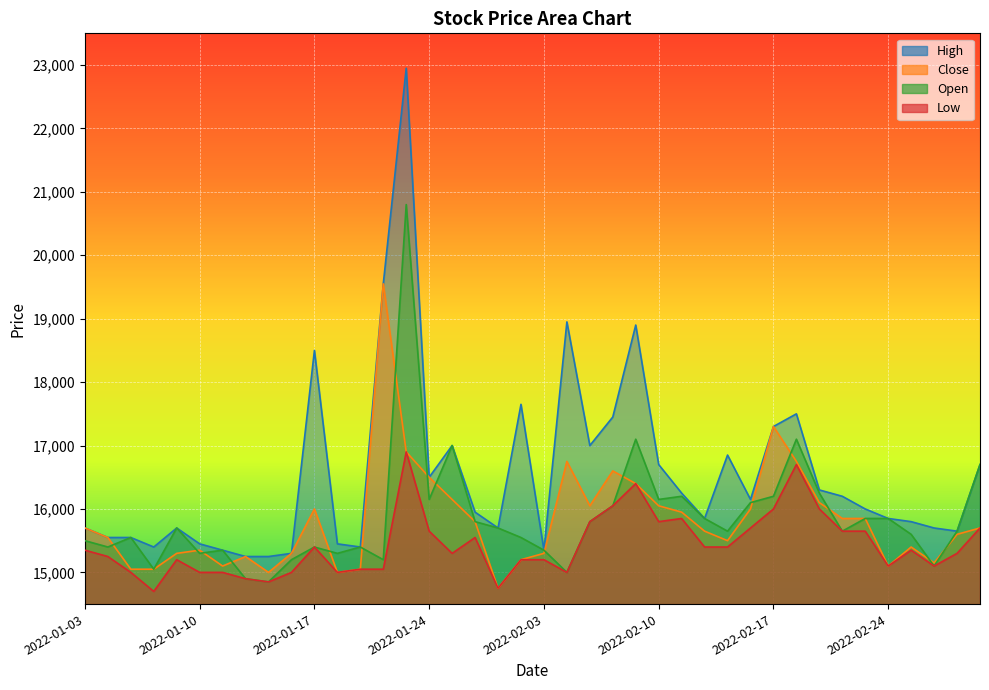

Which has a higher value, 2022-01-03 or 2022-02-22?

2022-02-22